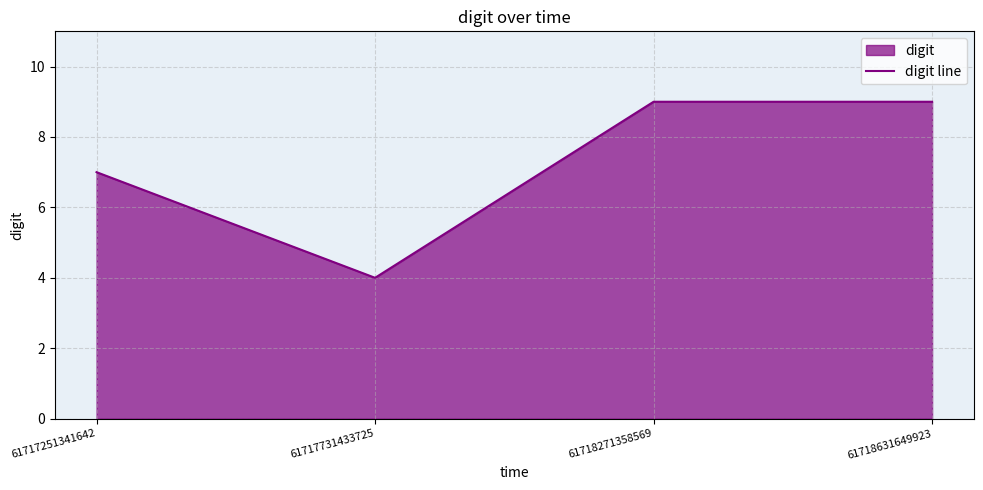

True or false: the data shows 2 at 61718631649923.

False